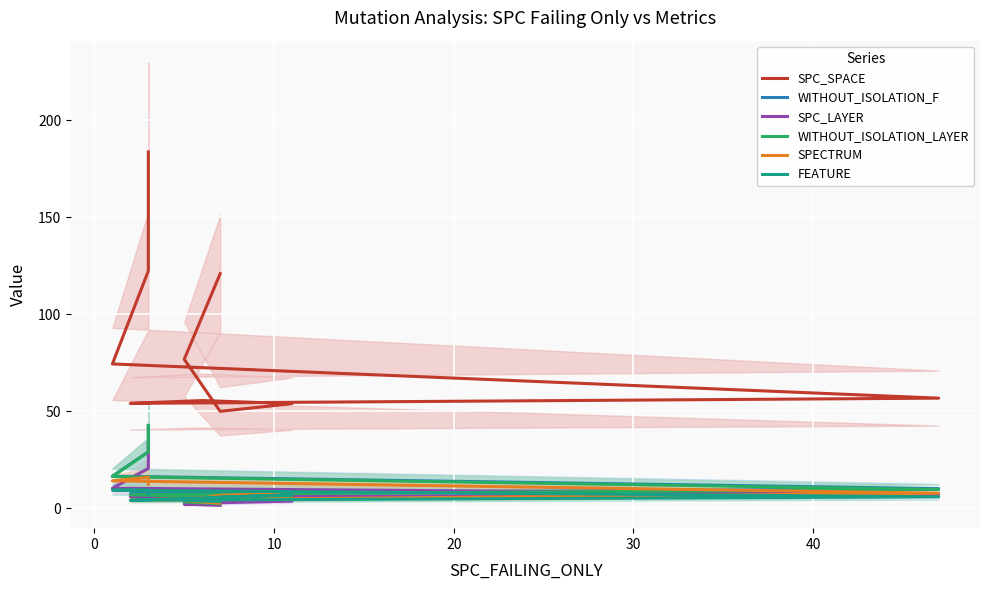

List the series in order of their peak value, lowest first.

FEATURE, SPECTRUM, SPC_LAYER, WITHOUT_ISOLATION_LAYER, WITHOUT_ISOLATION_F, SPC_SPACE